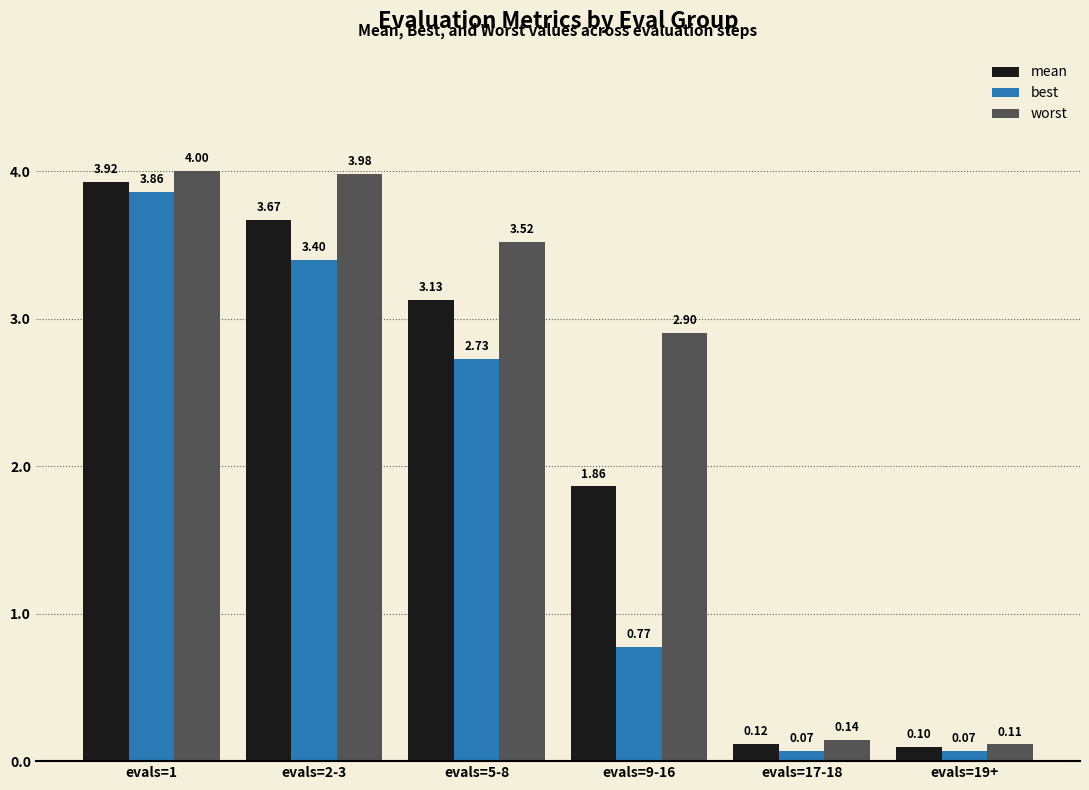

Is it true that worst equals 4.0 at evals=2-3?

True